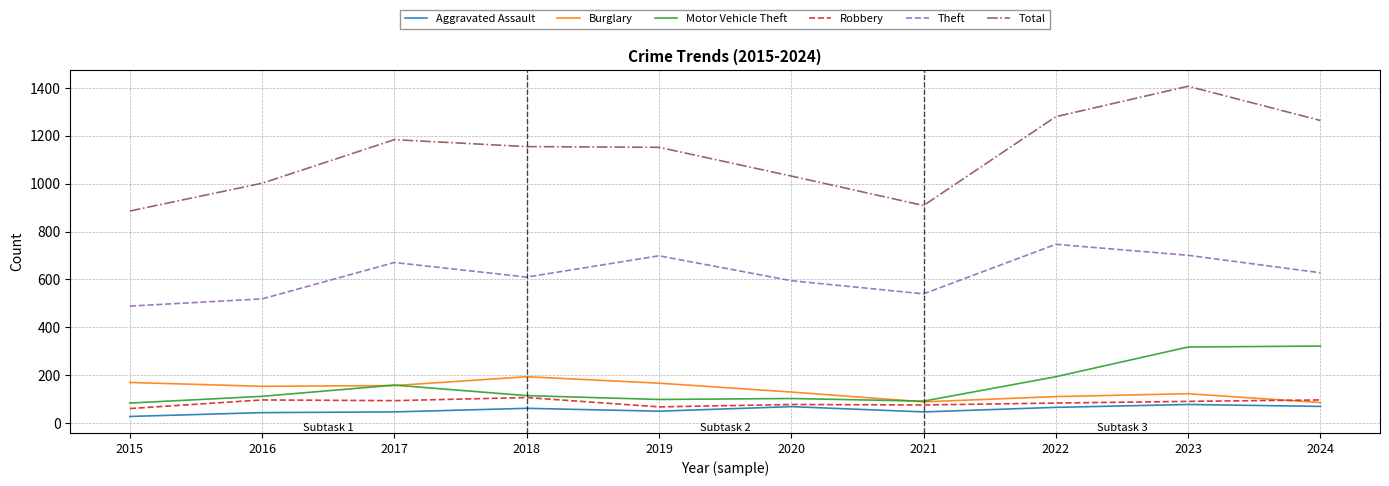

Read the Total value at 2022.

1280